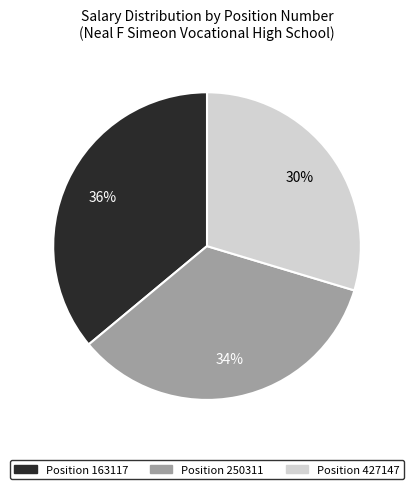

To the nearest percent, what is the difference between the largest and smallest slice percentages?

6%